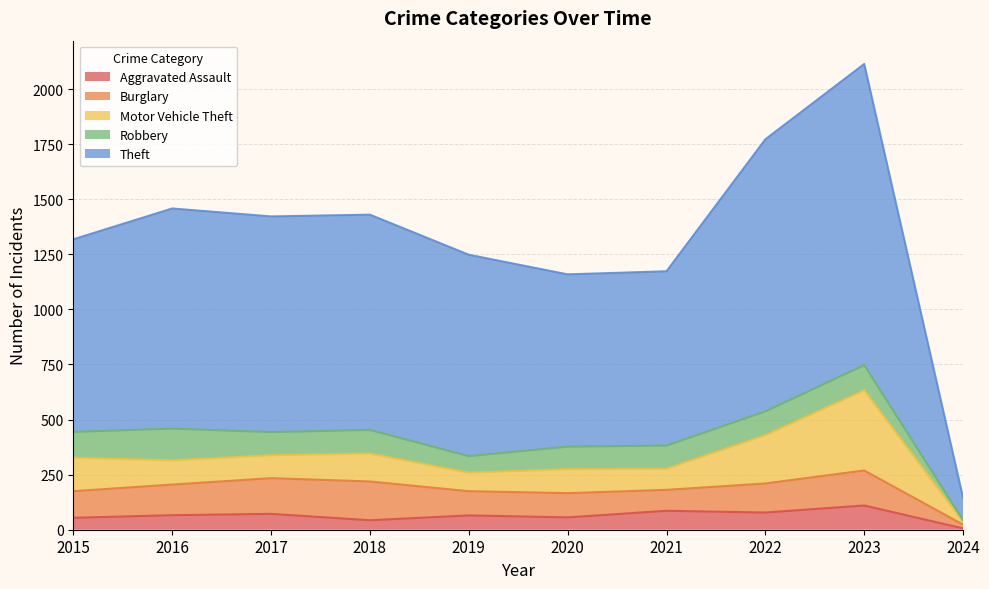

Which series has the largest total across all categories?

Theft